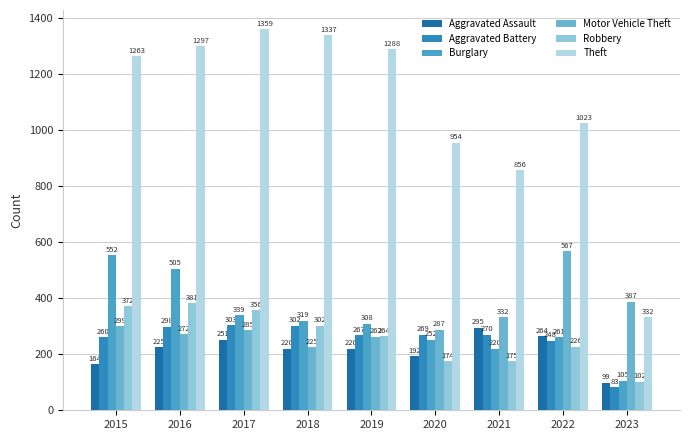

At which label does Robbery first exceed 264?

2015